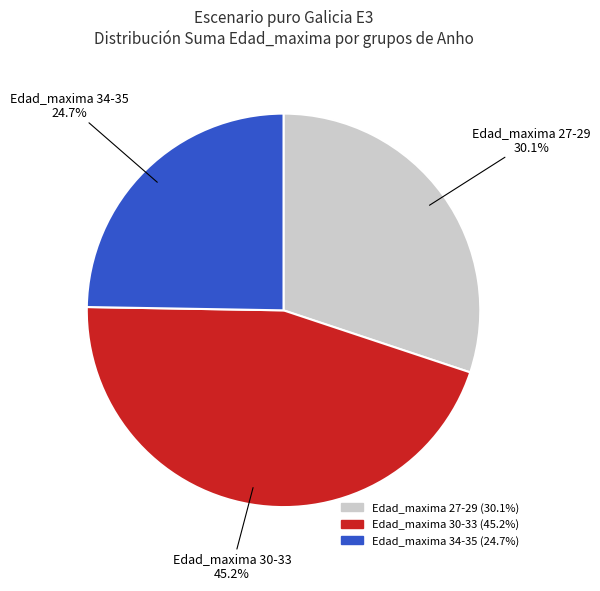

How many slices are in this pie chart?

3